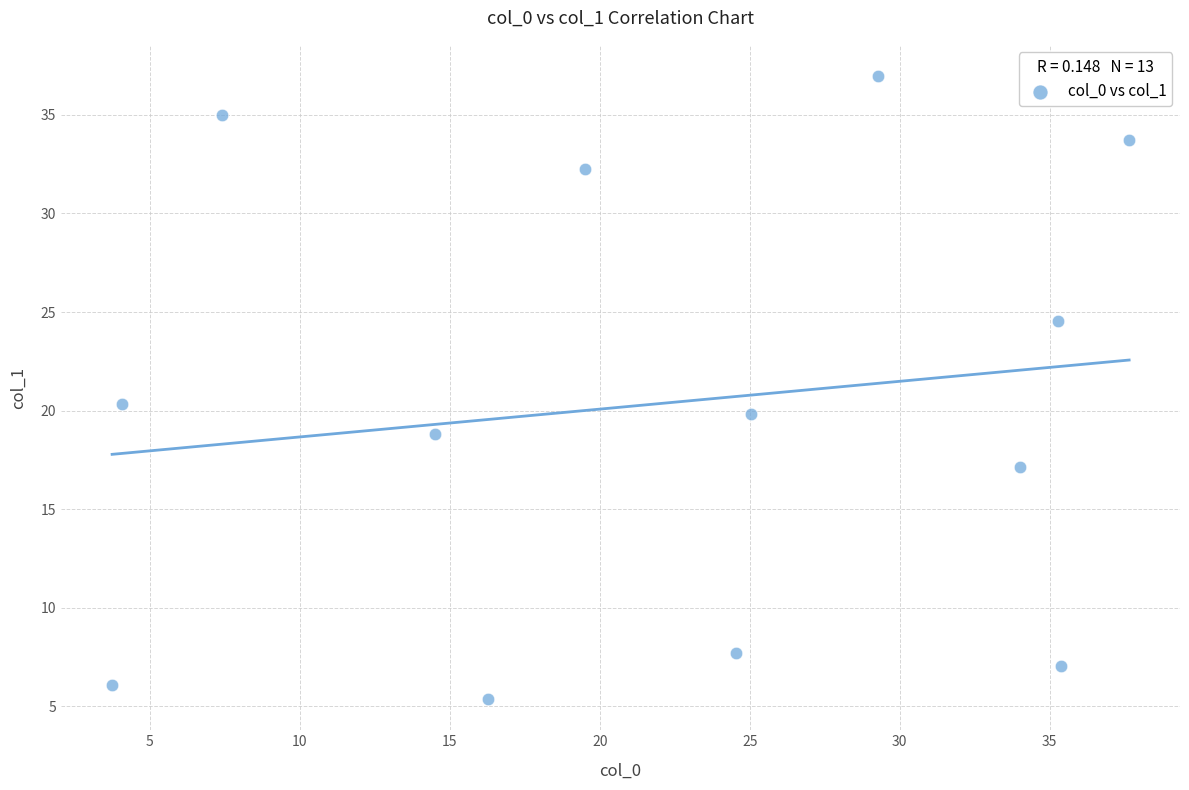

What is the range of Y values (max minus min)?

31.6